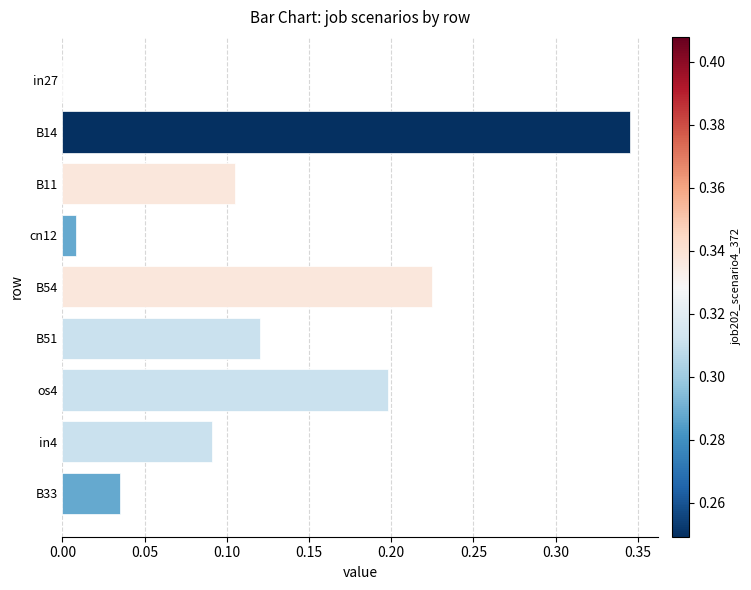

Between B54 and in27, which is larger?

B54